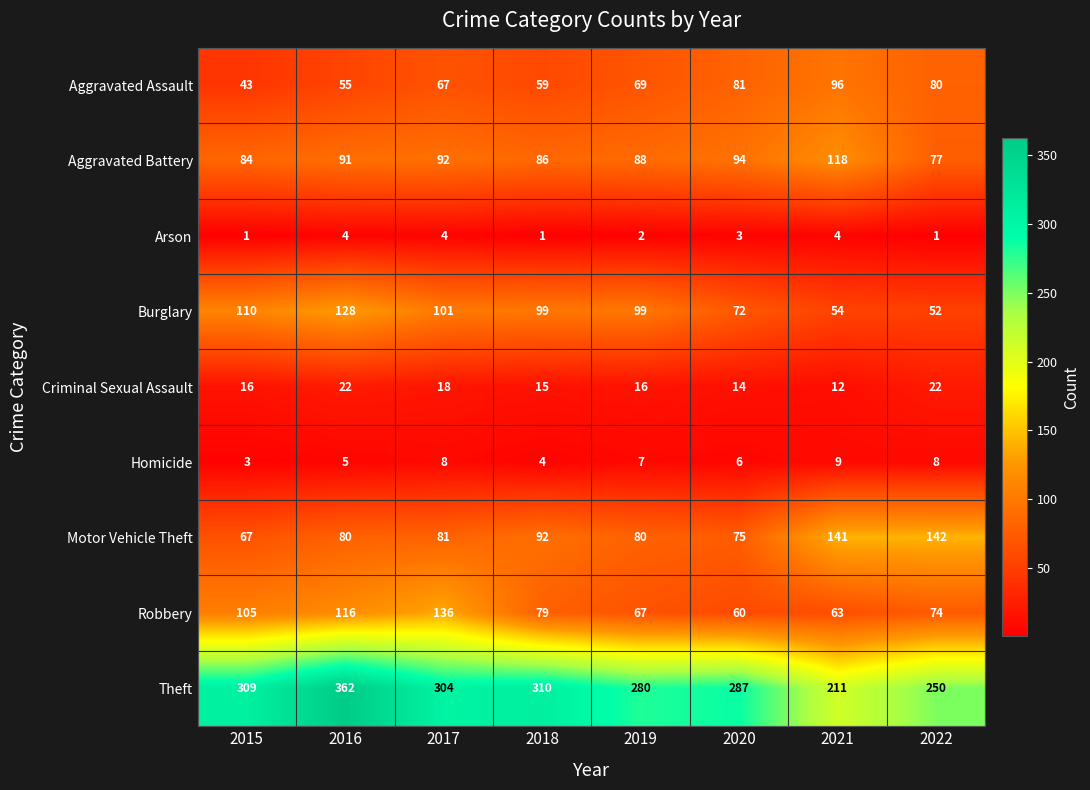

Is it true that Criminal Sexual Assault equals 14 at 2020?

True